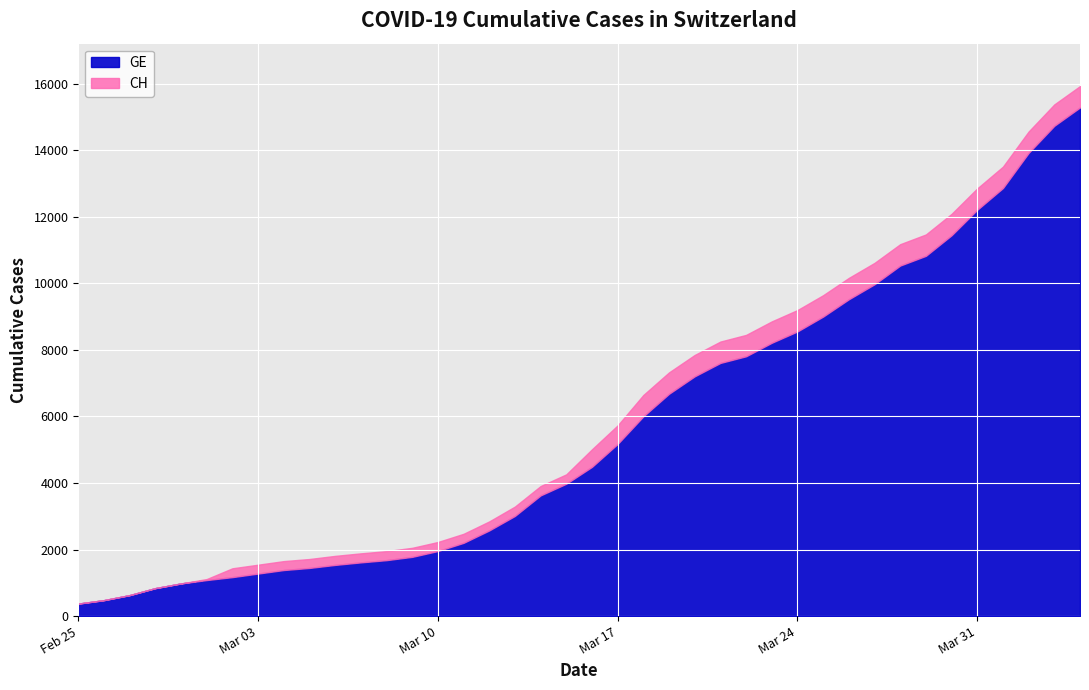

What is the maximum value shown in the chart?

15926